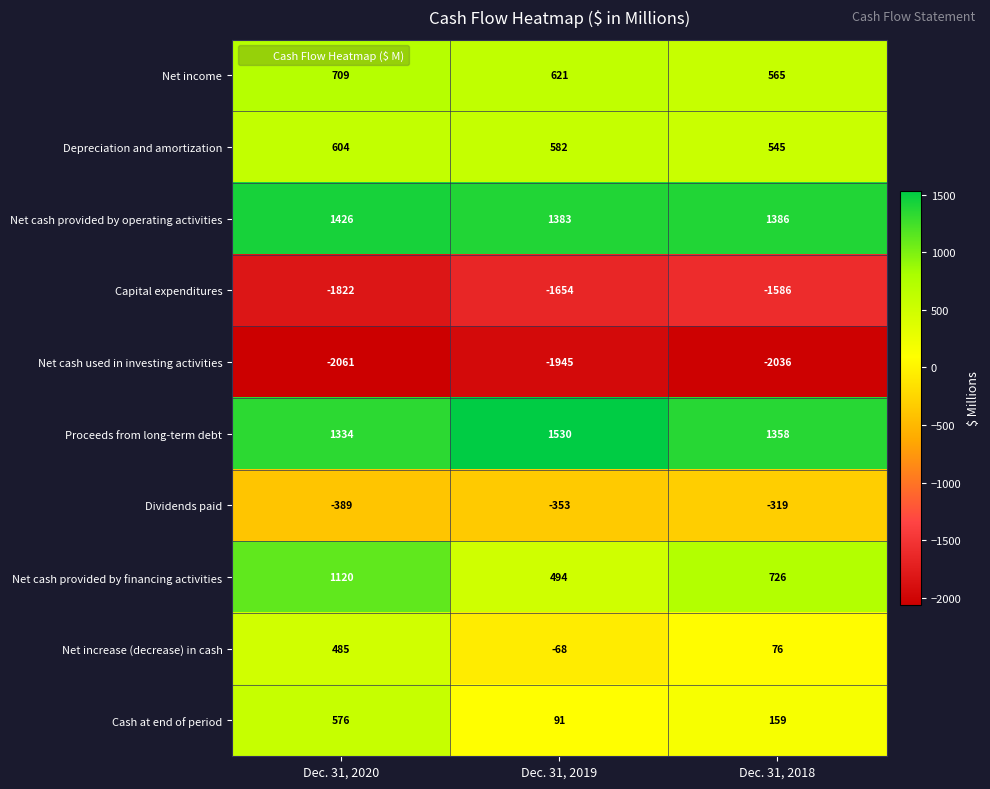

What is the sum of all Proceeds from long-term debt values?

4222